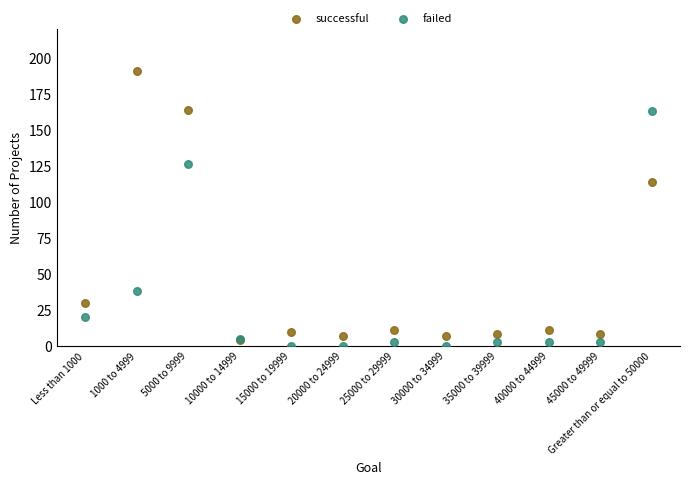

In the successful series, what Y value is closest to 97?

114